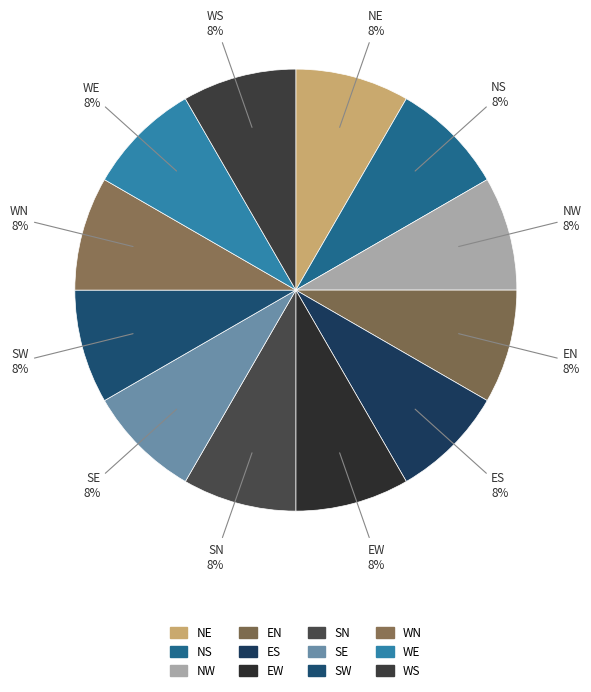

What portion of the pie excludes EN?

91.7%